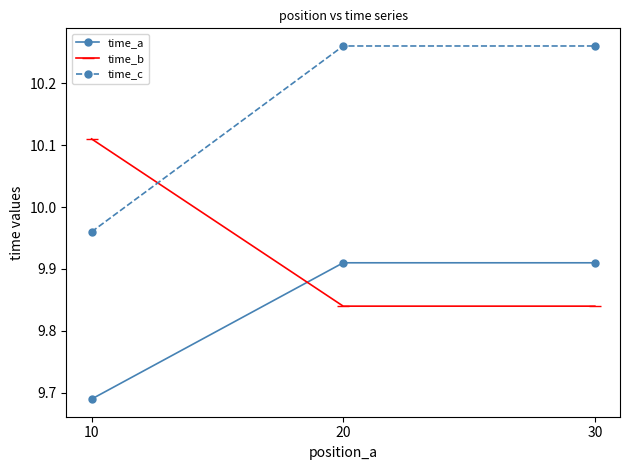

What is the spread (max minus min) of values at 20?

0.4